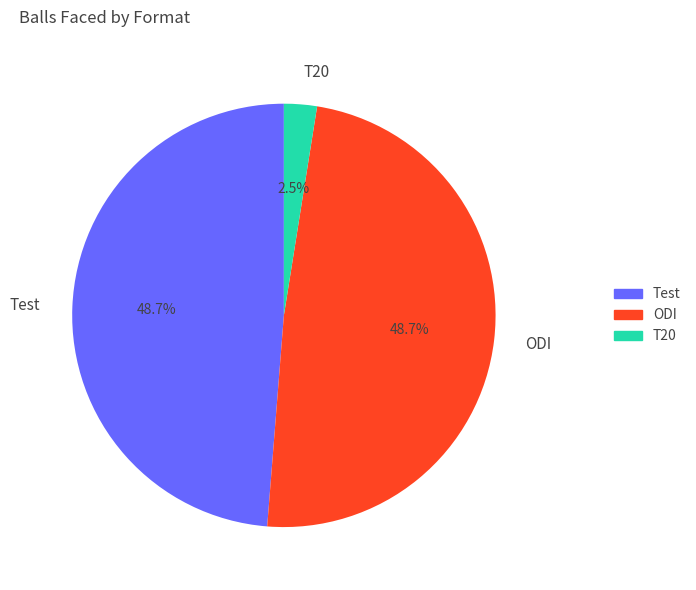

To the nearest percent, what is the difference between the largest and smallest slice percentages?

46%